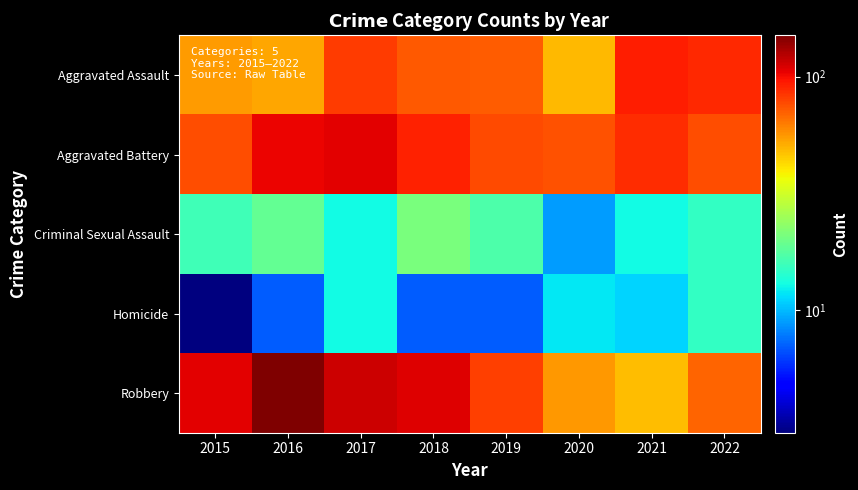

Reading left to right, list all the values displayed in this chart.

Aggravated Assault: 2015=55	2016=53	2017=82	2018=73	2019=71	2020=49	2021=93	2022=88
Aggravated Battery: 2015=76	2016=103	2017=106	2018=91	2019=77	2020=75	2021=87	2022=76
Criminal Sexual Assault: 2015=16	2016=19	2017=13	2018=21	2019=17	2020=9	2021=13	2022=15
Homicide: 2015=3	2016=7	2017=13	2018=7	2019=7	2020=12	2021=11	2022=15
Robbery: 2015=107	2016=150	2017=115	2018=108	2019=81	2020=56	2021=48	2022=69